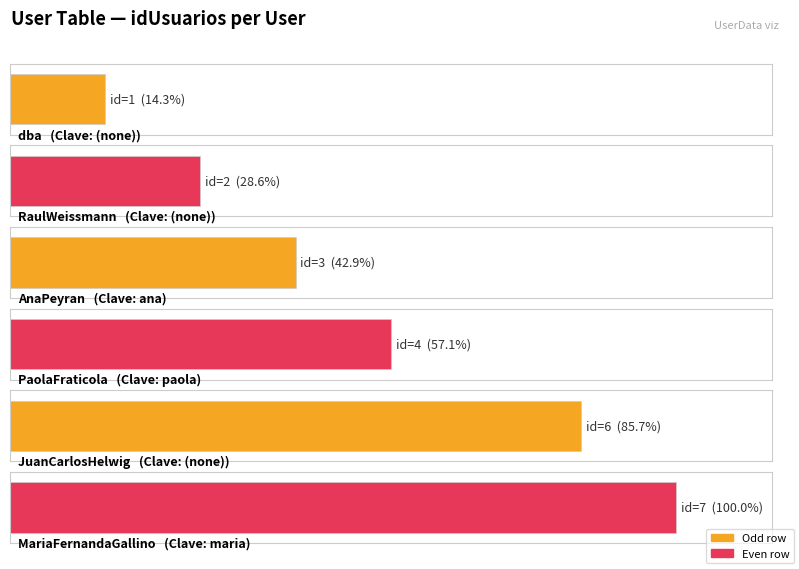

Read the value at RaulWeissmann.

2